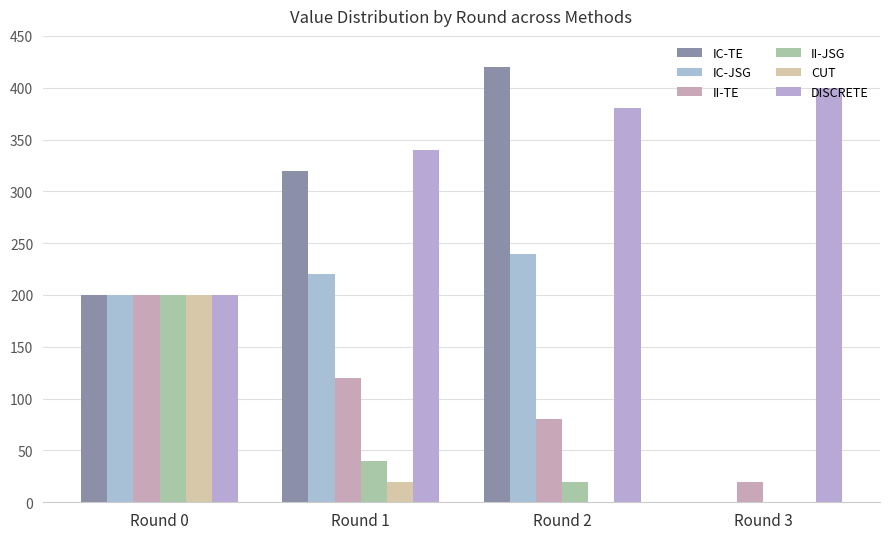

Reading left to right, list all the values displayed in this chart.

IC-TE: Round 0=200	Round 1=320	Round 2=420	Round 3=0
IC-JSG: Round 0=200	Round 1=220	Round 2=240	Round 3=0
II-TE: Round 0=200	Round 1=120	Round 2=80	Round 3=20
II-JSG: Round 0=200	Round 1=40	Round 2=20	Round 3=0
CUT: Round 0=200	Round 1=20	Round 2=0	Round 3=0
DISCRETE: Round 0=200	Round 1=340	Round 2=380	Round 3=400